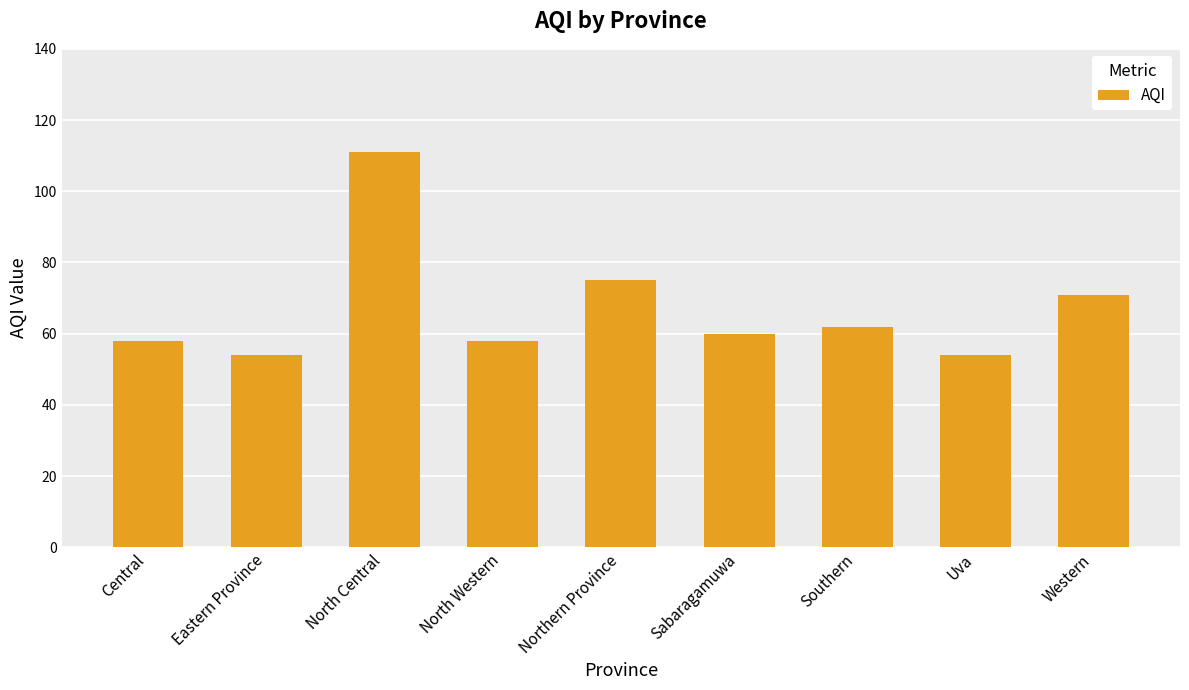

What is the sum of all values?

603